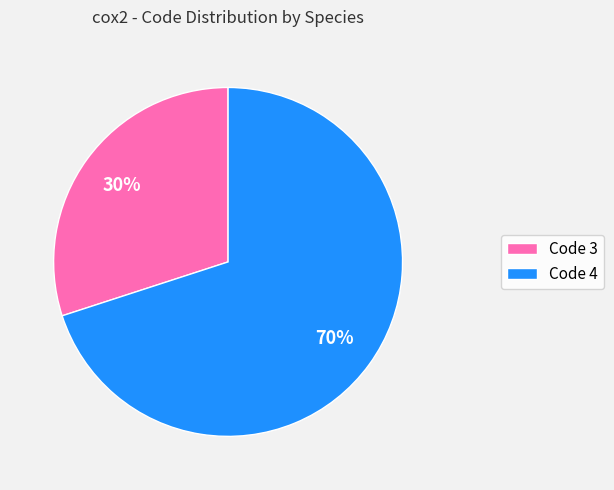

Is there any slice that represents more than half of the pie?

Yes